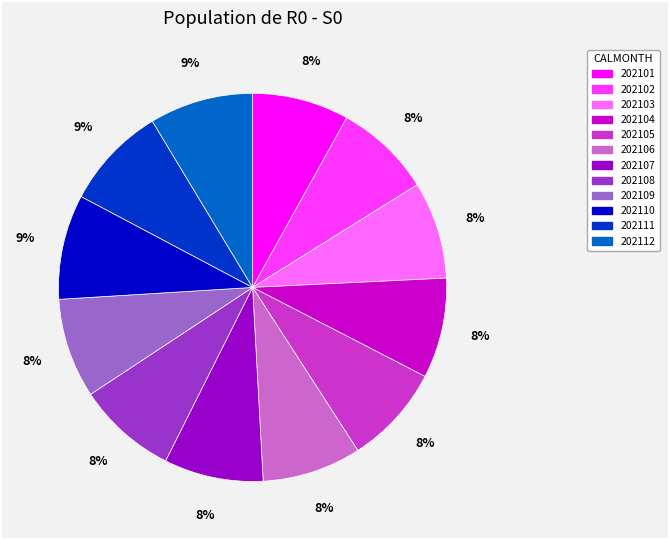

To the nearest percent, what portion does 202102 represent?

8%